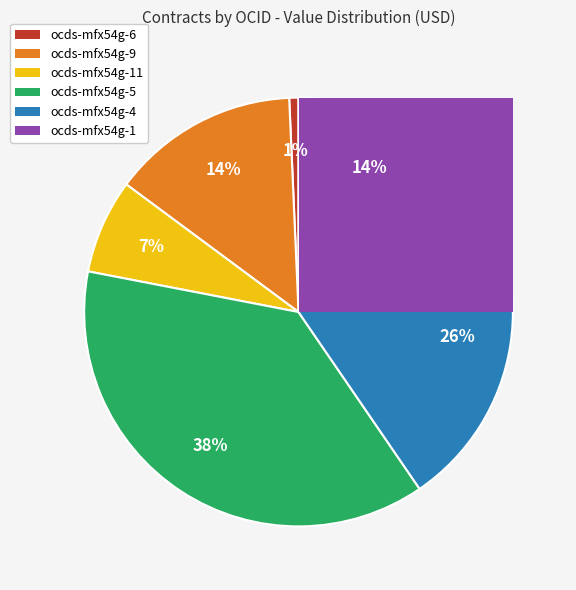

Do ocds-mfx54g-9 and ocds-mfx54g-4 together represent more than half of the pie?

No